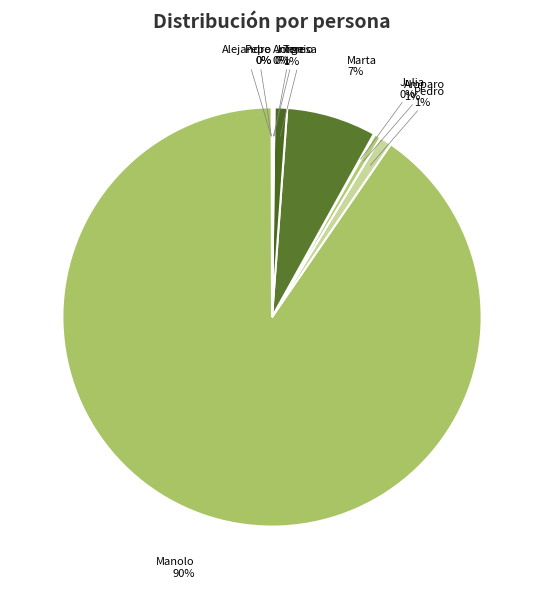

What is the largest slice in the pie chart?

Manolo